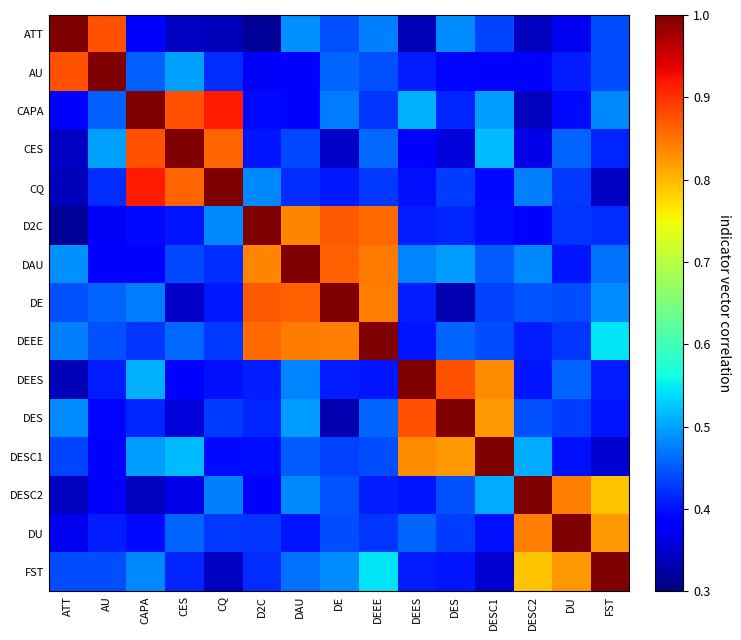

At how many categories does at least one series exceed 0?

15